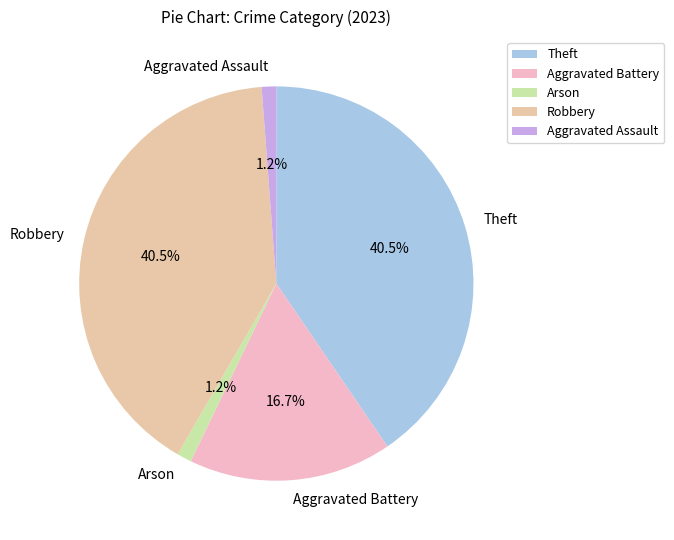

To the nearest percent, what is the difference between the Robbery and Aggravated Battery slice percentages?

24%